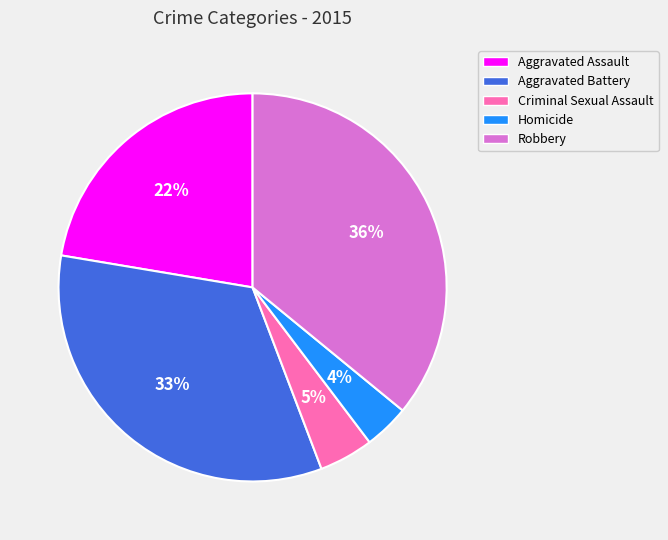

Count the number of slices in the pie.

5